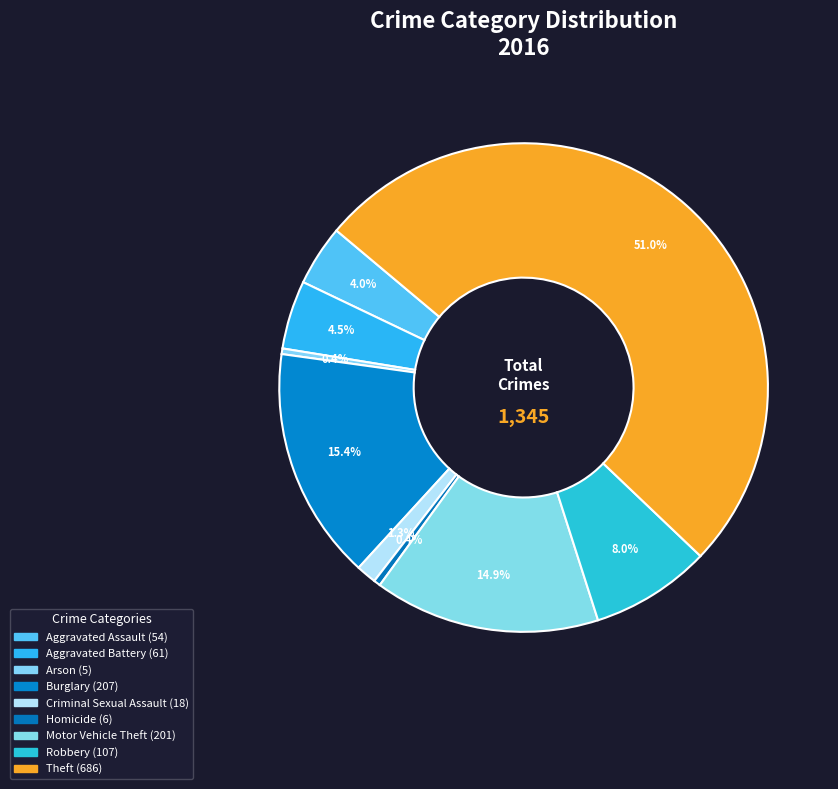

Is the sum of Burglary and Aggravated Assault greater than half?

No